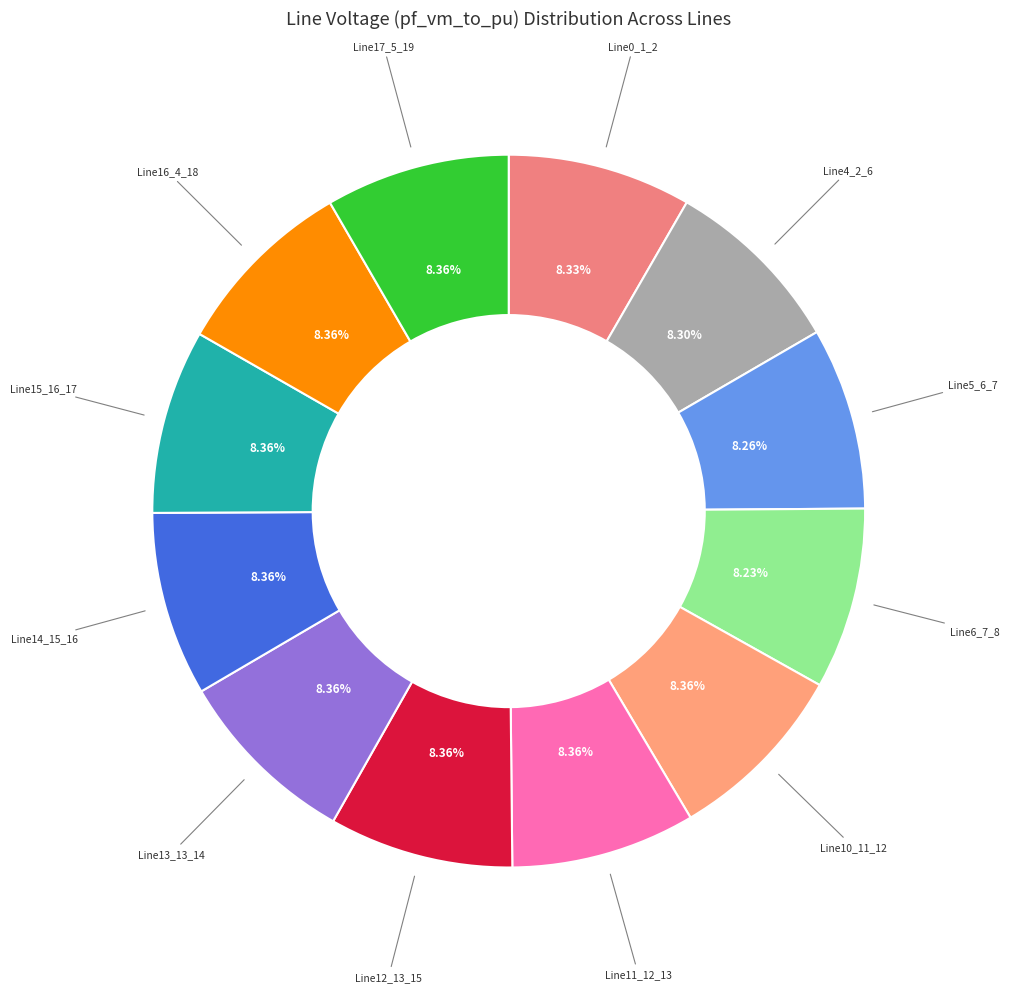

How many segments does this pie chart have?

12